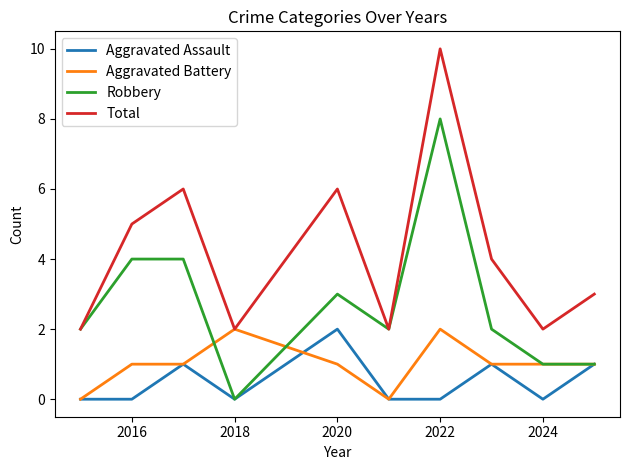

What is the highest value of the Total series?

10